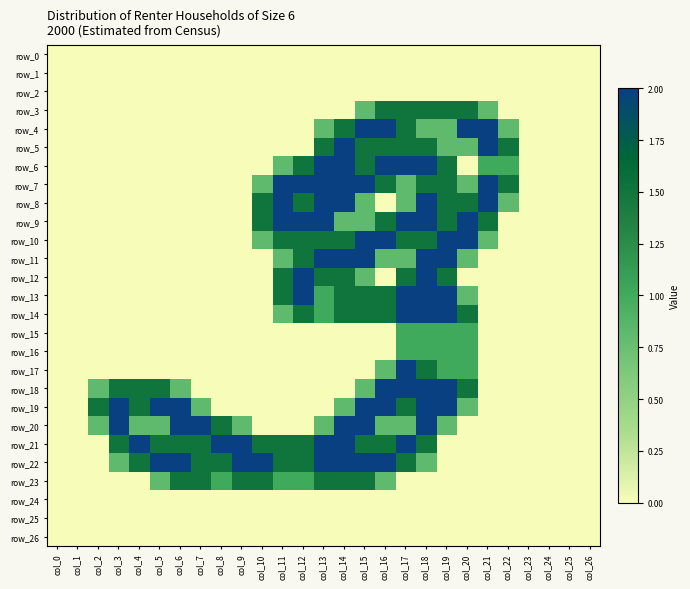

Reading left to right, transcribe all the data shown in this chart.

row_0: col_0=0.0	col_1=0.0	col_2=0.0	col_3=0.0	col_4=0.0	col_5=0.0	col_6=0.0	col_7=0.0	col_8=0.0	col_9=0.0	col_10=0.0	col_11=0.0	col_12=0.0	col_13=0.0	col_14=0.0	col_15=0.0	col_16=0.0	col_17=0.0	col_18=0.0	col_19=0.0	col_20=0.0	col_21=0.0	col_22=0.0	col_23=0.0	col_24=0.0	col_25=0.0	col_26=0.0
row_1: col_0=0.0	col_1=0.0	col_2=0.0	col_3=0.0	col_4=0.0	col_5=0.0	col_6=0.0	col_7=0.0	col_8=0.0	col_9=0.0	col_10=0.0	col_11=0.0	col_12=0.0	col_13=0.0	col_14=0.0	col_15=0.0	col_16=0.0	col_17=0.0	col_18=0.0	col_19=0.0	col_20=0.0	col_21=0.0	col_22=0.0	col_23=0.0	col_24=0.0	col_25=0.0	col_26=0.0
row_2: col_0=0.0	col_1=0.0	col_2=0.0	col_3=0.0	col_4=0.0	col_5=0.0	col_6=0.0	col_7=0.0	col_8=0.0	col_9=0.0	col_10=0.0	col_11=0.0	col_12=0.0	col_13=0.0	col_14=0.0	col_15=0.0	col_16=0.0	col_17=0.0	col_18=0.0	col_19=0.0	col_20=0.0	col_21=0.0	col_22=0.0	col_23=0.0	col_24=0.0	col_25=0.0	col_26=0.0
row_3: col_0=0.0	col_1=0.0	col_2=0.0	col_3=0.0	col_4=0.0	col_5=0.0	col_6=0.0	col_7=0.0	col_8=0.0	col_9=0.0	col_10=0.0	col_11=0.0	col_12=0.0	col_13=0.0	col_14=0.0	col_15=0.8	col_16=1.5	col_17=1.5	col_18=1.5	col_19=1.5	col_20=1.5	col_21=0.8	col_22=0.0	col_23=0.0	col_24=0.0	col_25=0.0	col_26=0.0
row_4: col_0=0.0	col_1=0.0	col_2=0.0	col_3=0.0	col_4=0.0	col_5=0.0	col_6=0.0	col_7=0.0	col_8=0.0	col_9=0.0	col_10=0.0	col_11=0.0	col_12=0.0	col_13=0.8	col_14=1.5	col_15=2.0	col_16=2.0	col_17=1.5	col_18=0.8	col_19=0.8	col_20=2.0	col_21=2.0	col_22=0.8	col_23=0.0	col_24=0.0	col_25=0.0	col_26=0.0
row_5: col_0=0.0	col_1=0.0	col_2=0.0	col_3=0.0	col_4=0.0	col_5=0.0	col_6=0.0	col_7=0.0	col_8=0.0	col_9=0.0	col_10=0.0	col_11=0.0	col_12=0.0	col_13=1.5	col_14=2.0	col_15=1.5	col_16=1.5	col_17=1.5	col_18=1.5	col_19=0.8	col_20=0.8	col_21=2.0	col_22=1.5	col_23=0.0	col_24=0.0	col_25=0.0	col_26=0.0
row_6: col_0=0.0	col_1=0.0	col_2=0.0	col_3=0.0	col_4=0.0	col_5=0.0	col_6=0.0	col_7=0.0	col_8=0.0	col_9=0.0	col_10=0.0	col_11=0.8	col_12=1.5	col_13=2.0	col_14=2.0	col_15=1.5	col_16=2.0	col_17=2.0	col_18=2.0	col_19=1.5	col_20=0.0	col_21=1.0	col_22=1.0	col_23=0.0	col_24=0.0	col_25=0.0	col_26=0.0
row_7: col_0=0.0	col_1=0.0	col_2=0.0	col_3=0.0	col_4=0.0	col_5=0.0	col_6=0.0	col_7=0.0	col_8=0.0	col_9=0.0	col_10=0.8	col_11=2.0	col_12=2.0	col_13=2.0	col_14=2.0	col_15=2.0	col_16=1.5	col_17=0.8	col_18=1.5	col_19=1.5	col_20=0.8	col_21=2.0	col_22=1.5	col_23=0.0	col_24=0.0	col_25=0.0	col_26=0.0
row_8: col_0=0.0	col_1=0.0	col_2=0.0	col_3=0.0	col_4=0.0	col_5=0.0	col_6=0.0	col_7=0.0	col_8=0.0	col_9=0.0	col_10=1.5	col_11=2.0	col_12=1.5	col_13=2.0	col_14=2.0	col_15=0.8	col_16=0.0	col_17=0.8	col_18=2.0	col_19=1.5	col_20=1.5	col_21=2.0	col_22=0.8	col_23=0.0	col_24=0.0	col_25=0.0	col_26=0.0
row_9: col_0=0.0	col_1=0.0	col_2=0.0	col_3=0.0	col_4=0.0	col_5=0.0	col_6=0.0	col_7=0.0	col_8=0.0	col_9=0.0	col_10=1.5	col_11=2.0	col_12=2.0	col_13=2.0	col_14=0.8	col_15=0.8	col_16=1.5	col_17=2.0	col_18=2.0	col_19=1.5	col_20=2.0	col_21=1.5	col_22=0.0	col_23=0.0	col_24=0.0	col_25=0.0	col_26=0.0
row_10: col_0=0.0	col_1=0.0	col_2=0.0	col_3=0.0	col_4=0.0	col_5=0.0	col_6=0.0	col_7=0.0	col_8=0.0	col_9=0.0	col_10=0.8	col_11=1.5	col_12=1.5	col_13=1.5	col_14=1.5	col_15=2.0	col_16=2.0	col_17=1.5	col_18=1.5	col_19=2.0	col_20=2.0	col_21=0.8	col_22=0.0	col_23=0.0	col_24=0.0	col_25=0.0	col_26=0.0
row_11: col_0=0.0	col_1=0.0	col_2=0.0	col_3=0.0	col_4=0.0	col_5=0.0	col_6=0.0	col_7=0.0	col_8=0.0	col_9=0.0	col_10=0.0	col_11=0.8	col_12=1.5	col_13=2.0	col_14=2.0	col_15=2.0	col_16=0.8	col_17=0.8	col_18=2.0	col_19=2.0	col_20=0.8	col_21=0.0	col_22=0.0	col_23=0.0	col_24=0.0	col_25=0.0	col_26=0.0
row_12: col_0=0.0	col_1=0.0	col_2=0.0	col_3=0.0	col_4=0.0	col_5=0.0	col_6=0.0	col_7=0.0	col_8=0.0	col_9=0.0	col_10=0.0	col_11=1.5	col_12=2.0	col_13=1.5	col_14=1.5	col_15=0.8	col_16=0.0	col_17=1.5	col_18=2.0	col_19=1.5	col_20=0.0	col_21=0.0	col_22=0.0	col_23=0.0	col_24=0.0	col_25=0.0	col_26=0.0
row_13: col_0=0.0	col_1=0.0	col_2=0.0	col_3=0.0	col_4=0.0	col_5=0.0	col_6=0.0	col_7=0.0	col_8=0.0	col_9=0.0	col_10=0.0	col_11=1.5	col_12=2.0	col_13=1.0	col_14=1.5	col_15=1.5	col_16=1.5	col_17=2.0	col_18=2.0	col_19=2.0	col_20=0.8	col_21=0.0	col_22=0.0	col_23=0.0	col_24=0.0	col_25=0.0	col_26=0.0
row_14: col_0=0.0	col_1=0.0	col_2=0.0	col_3=0.0	col_4=0.0	col_5=0.0	col_6=0.0	col_7=0.0	col_8=0.0	col_9=0.0	col_10=0.0	col_11=0.8	col_12=1.5	col_13=1.0	col_14=1.5	col_15=1.5	col_16=1.5	col_17=2.0	col_18=2.0	col_19=2.0	col_20=1.5	col_21=0.0	col_22=0.0	col_23=0.0	col_24=0.0	col_25=0.0	col_26=0.0
row_15: col_0=0.0	col_1=0.0	col_2=0.0	col_3=0.0	col_4=0.0	col_5=0.0	col_6=0.0	col_7=0.0	col_8=0.0	col_9=0.0	col_10=0.0	col_11=0.0	col_12=0.0	col_13=0.0	col_14=0.0	col_15=0.0	col_16=0.0	col_17=1.0	col_18=1.0	col_19=1.0	col_20=1.0	col_21=0.0	col_22=0.0	col_23=0.0	col_24=0.0	col_25=0.0	col_26=0.0
row_16: col_0=0.0	col_1=0.0	col_2=0.0	col_3=0.0	col_4=0.0	col_5=0.0	col_6=0.0	col_7=0.0	col_8=0.0	col_9=0.0	col_10=0.0	col_11=0.0	col_12=0.0	col_13=0.0	col_14=0.0	col_15=0.0	col_16=0.0	col_17=1.0	col_18=1.0	col_19=1.0	col_20=1.0	col_21=0.0	col_22=0.0	col_23=0.0	col_24=0.0	col_25=0.0	col_26=0.0
row_17: col_0=0.0	col_1=0.0	col_2=0.0	col_3=0.0	col_4=0.0	col_5=0.0	col_6=0.0	col_7=0.0	col_8=0.0	col_9=0.0	col_10=0.0	col_11=0.0	col_12=0.0	col_13=0.0	col_14=0.0	col_15=0.0	col_16=0.8	col_17=2.0	col_18=1.5	col_19=1.0	col_20=1.0	col_21=0.0	col_22=0.0	col_23=0.0	col_24=0.0	col_25=0.0	col_26=0.0
row_18: col_0=0.0	col_1=0.0	col_2=0.8	col_3=1.5	col_4=1.5	col_5=1.5	col_6=0.8	col_7=0.0	col_8=0.0	col_9=0.0	col_10=0.0	col_11=0.0	col_12=0.0	col_13=0.0	col_14=0.0	col_15=0.8	col_16=2.0	col_17=2.0	col_18=2.0	col_19=2.0	col_20=1.5	col_21=0.0	col_22=0.0	col_23=0.0	col_24=0.0	col_25=0.0	col_26=0.0
row_19: col_0=0.0	col_1=0.0	col_2=1.5	col_3=2.0	col_4=1.5	col_5=2.0	col_6=2.0	col_7=0.8	col_8=0.0	col_9=0.0	col_10=0.0	col_11=0.0	col_12=0.0	col_13=0.0	col_14=0.8	col_15=2.0	col_16=2.0	col_17=1.5	col_18=2.0	col_19=2.0	col_20=0.8	col_21=0.0	col_22=0.0	col_23=0.0	col_24=0.0	col_25=0.0	col_26=0.0
row_20: col_0=0.0	col_1=0.0	col_2=0.8	col_3=2.0	col_4=0.8	col_5=0.8	col_6=2.0	col_7=2.0	col_8=1.5	col_9=0.8	col_10=0.0	col_11=0.0	col_12=0.0	col_13=0.8	col_14=2.0	col_15=2.0	col_16=0.8	col_17=0.8	col_18=2.0	col_19=0.8	col_20=0.0	col_21=0.0	col_22=0.0	col_23=0.0	col_24=0.0	col_25=0.0	col_26=0.0
row_21: col_0=0.0	col_1=0.0	col_2=0.0	col_3=1.5	col_4=2.0	col_5=1.5	col_6=1.5	col_7=1.5	col_8=2.0	col_9=2.0	col_10=1.5	col_11=1.5	col_12=1.5	col_13=2.0	col_14=2.0	col_15=1.5	col_16=1.5	col_17=2.0	col_18=1.5	col_19=0.0	col_20=0.0	col_21=0.0	col_22=0.0	col_23=0.0	col_24=0.0	col_25=0.0	col_26=0.0
row_22: col_0=0.0	col_1=0.0	col_2=0.0	col_3=0.8	col_4=1.5	col_5=2.0	col_6=2.0	col_7=1.5	col_8=1.5	col_9=2.0	col_10=2.0	col_11=1.5	col_12=1.5	col_13=2.0	col_14=2.0	col_15=2.0	col_16=2.0	col_17=1.5	col_18=0.8	col_19=0.0	col_20=0.0	col_21=0.0	col_22=0.0	col_23=0.0	col_24=0.0	col_25=0.0	col_26=0.0
row_23: col_0=0.0	col_1=0.0	col_2=0.0	col_3=0.0	col_4=0.0	col_5=0.8	col_6=1.5	col_7=1.5	col_8=1.0	col_9=1.5	col_10=1.5	col_11=1.0	col_12=1.0	col_13=1.5	col_14=1.5	col_15=1.5	col_16=0.8	col_17=0.0	col_18=0.0	col_19=0.0	col_20=0.0	col_21=0.0	col_22=0.0	col_23=0.0	col_24=0.0	col_25=0.0	col_26=0.0
row_24: col_0=0.0	col_1=0.0	col_2=0.0	col_3=0.0	col_4=0.0	col_5=0.0	col_6=0.0	col_7=0.0	col_8=0.0	col_9=0.0	col_10=0.0	col_11=0.0	col_12=0.0	col_13=0.0	col_14=0.0	col_15=0.0	col_16=0.0	col_17=0.0	col_18=0.0	col_19=0.0	col_20=0.0	col_21=0.0	col_22=0.0	col_23=0.0	col_24=0.0	col_25=0.0	col_26=0.0
row_25: col_0=0.0	col_1=0.0	col_2=0.0	col_3=0.0	col_4=0.0	col_5=0.0	col_6=0.0	col_7=0.0	col_8=0.0	col_9=0.0	col_10=0.0	col_11=0.0	col_12=0.0	col_13=0.0	col_14=0.0	col_15=0.0	col_16=0.0	col_17=0.0	col_18=0.0	col_19=0.0	col_20=0.0	col_21=0.0	col_22=0.0	col_23=0.0	col_24=0.0	col_25=0.0	col_26=0.0
row_26: col_0=0.0	col_1=0.0	col_2=0.0	col_3=0.0	col_4=0.0	col_5=0.0	col_6=0.0	col_7=0.0	col_8=0.0	col_9=0.0	col_10=0.0	col_11=0.0	col_12=0.0	col_13=0.0	col_14=0.0	col_15=0.0	col_16=0.0	col_17=0.0	col_18=0.0	col_19=0.0	col_20=0.0	col_21=0.0	col_22=0.0	col_23=0.0	col_24=0.0	col_25=0.0	col_26=0.0